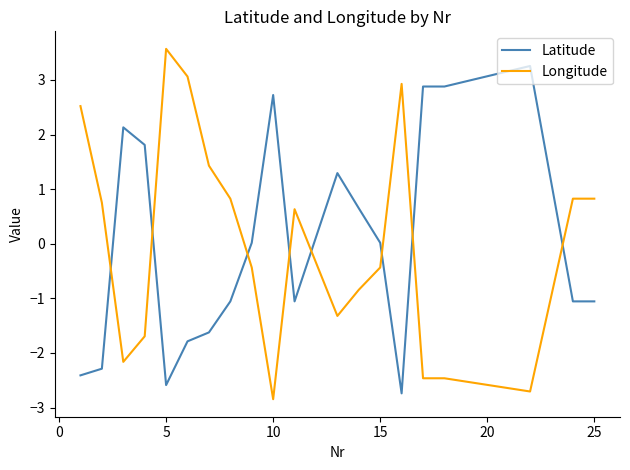

How many intersections are there between Latitude and Longitude?

8